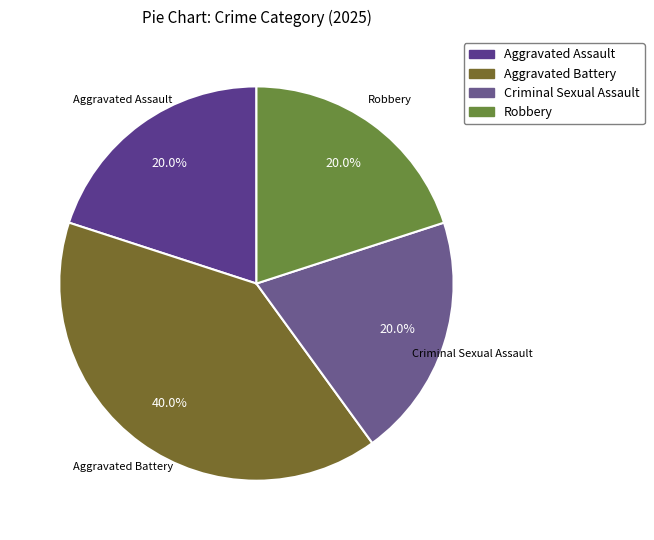

Does Aggravated Battery represent more than half of the total?

No